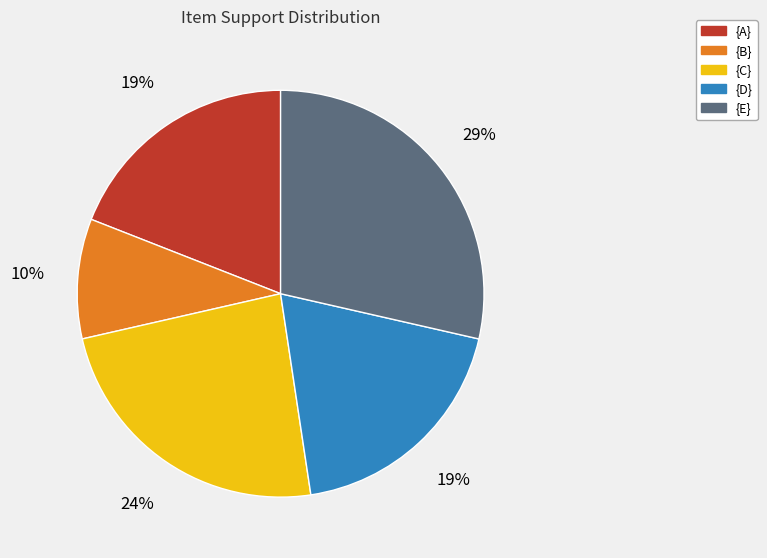

The {B} slice represents 10% of the pie. True or false?

True